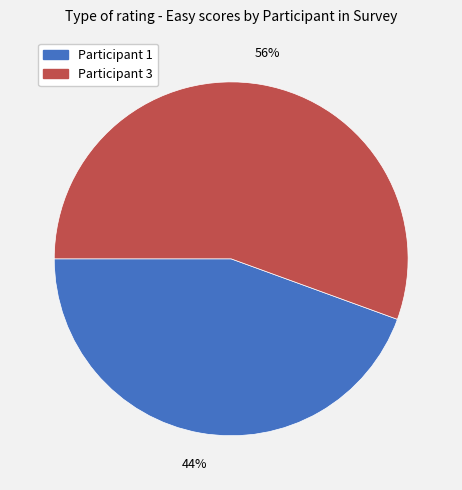

Is there any slice that represents more than half of the pie?

Yes